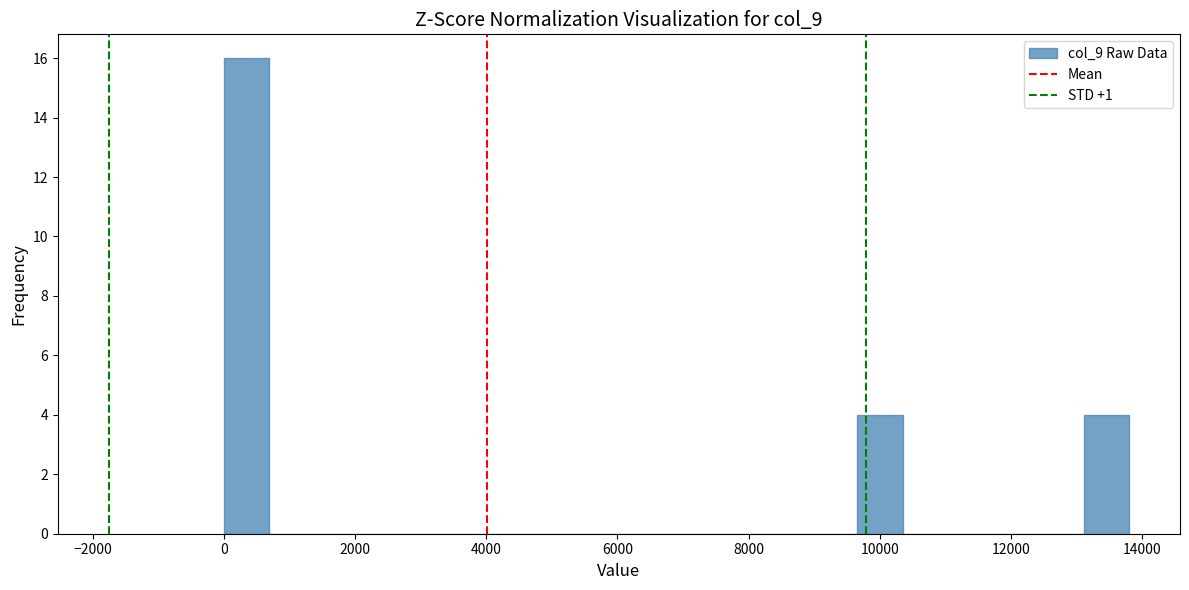

Around what value on the x-axis is the tallest bar? Give the approximate position of its centre, as read against the axis.

400